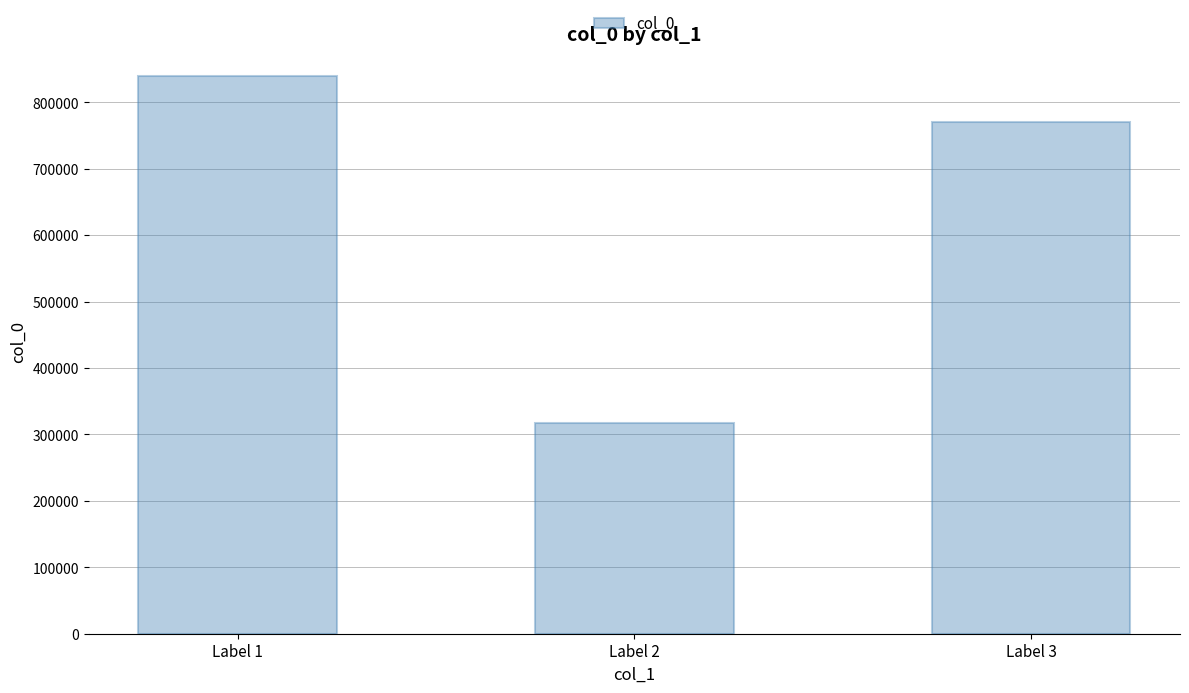

Are the bars horizontal?

No